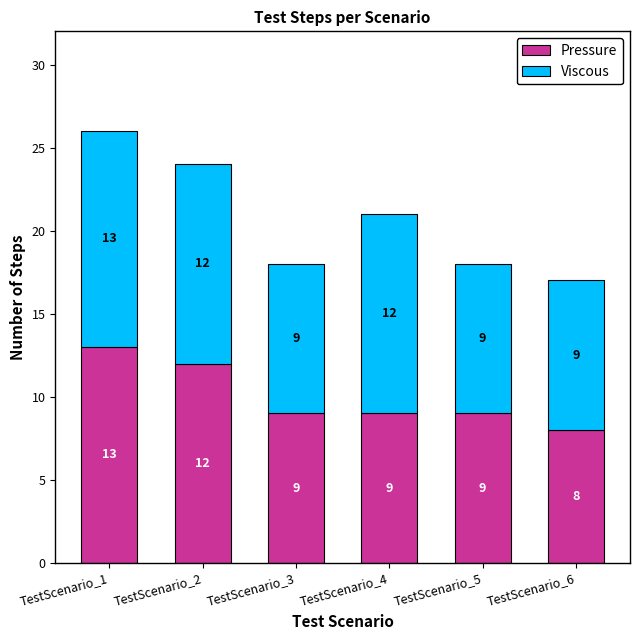

How many bars are there in total?

6